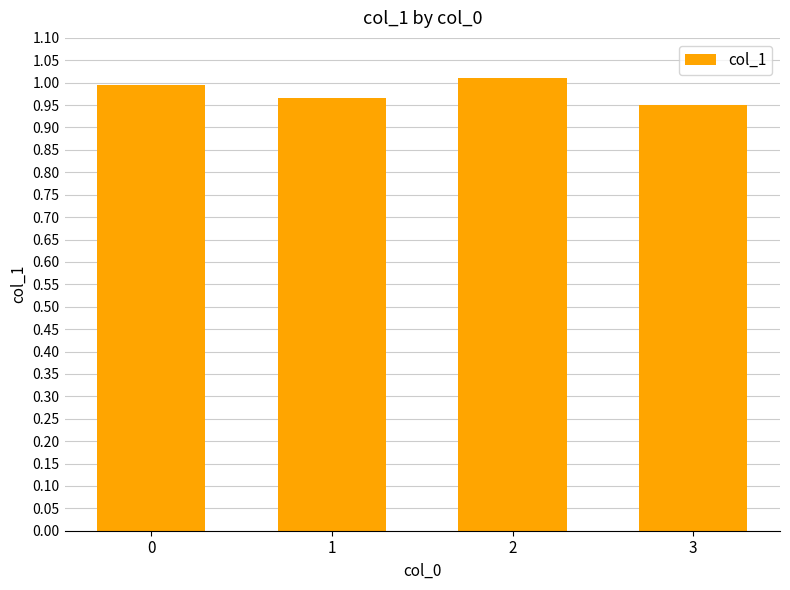

How many distinct data groups are displayed?

1